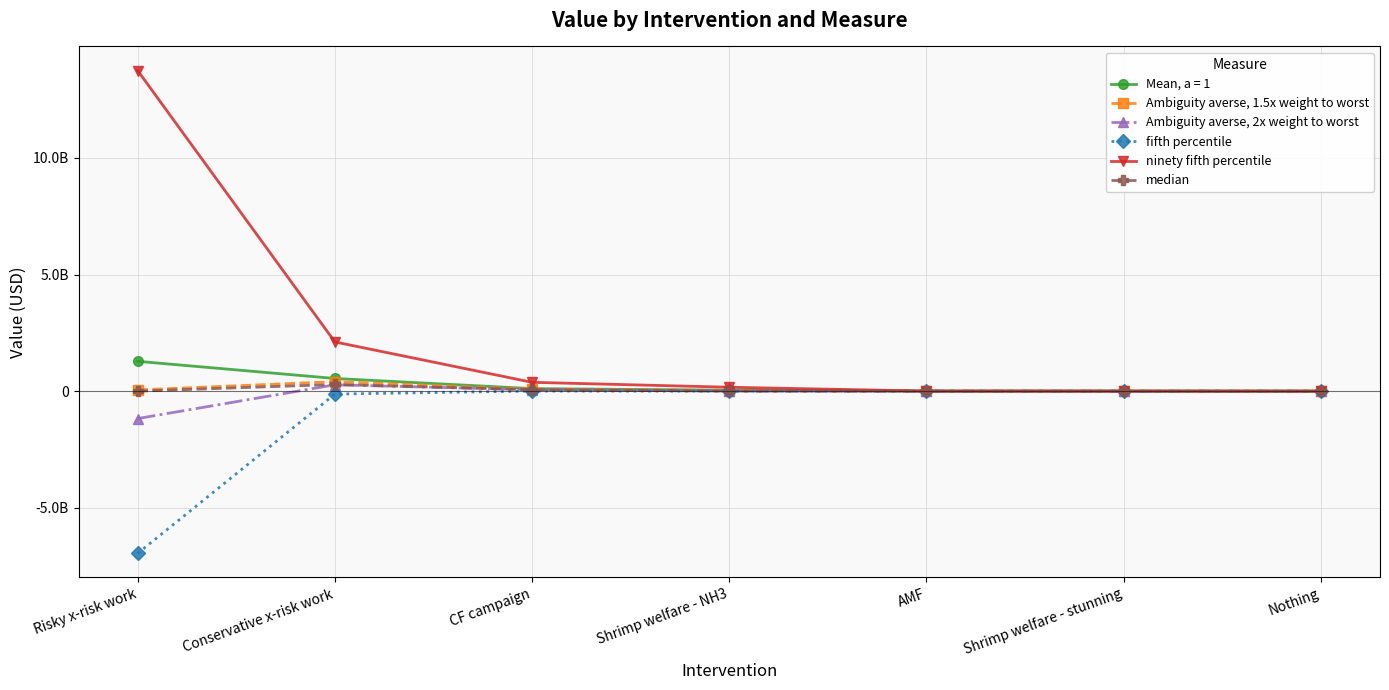

What are all the series names shown in the legend?

Mean, a = 1, Ambiguity averse, 1.5x weight to worst, Ambiguity averse, 2x weight to worst, fifth percentile, ninety fifth percentile, median